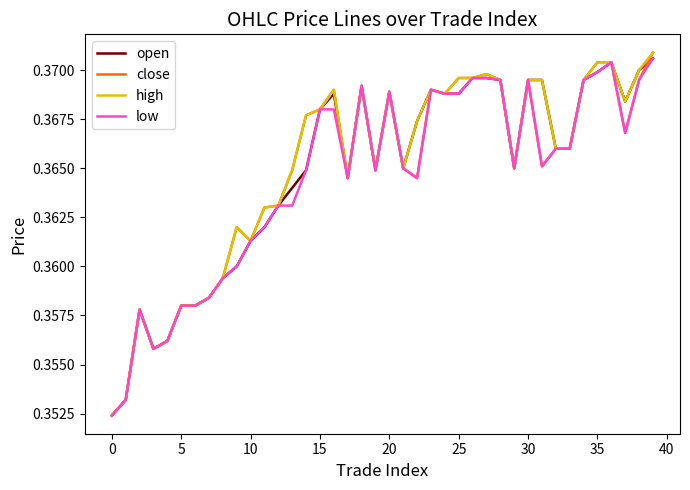

True or false: low has more than 2 points higher than both neighbors.

True